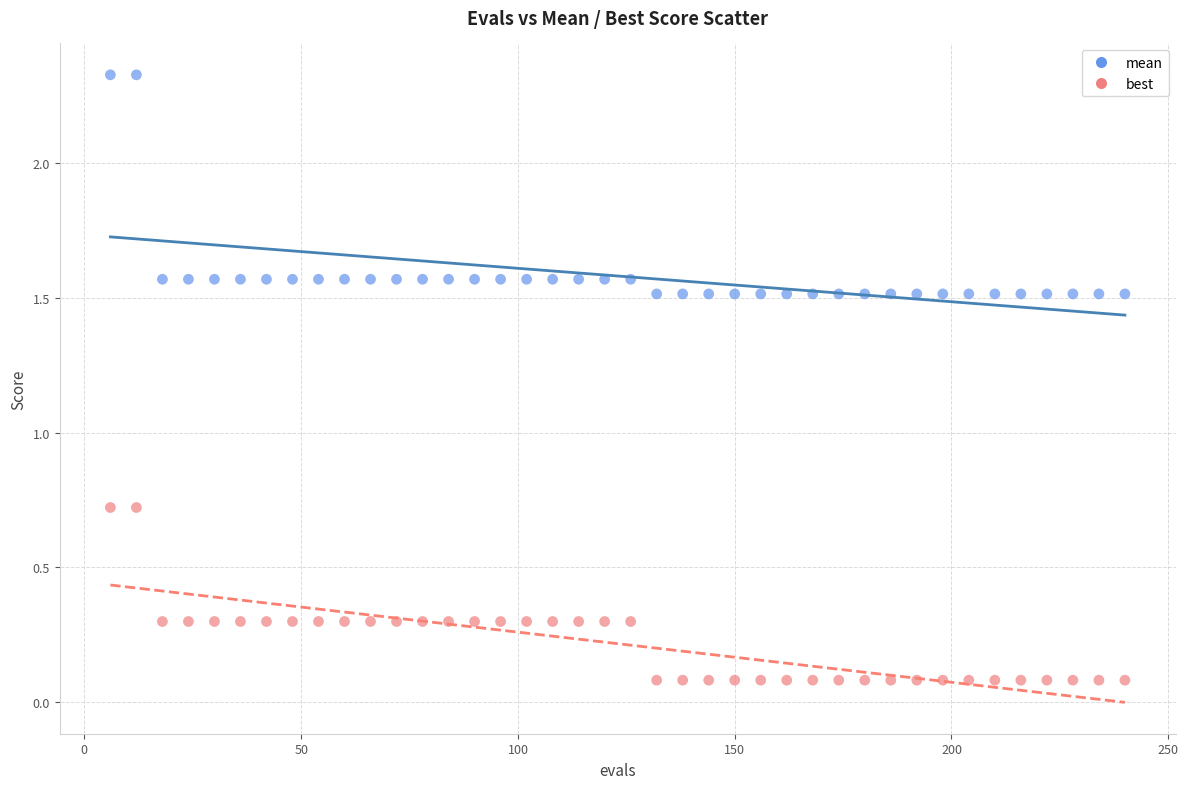

Across all data points, what is the range of Y values (max minus min)?

2.2